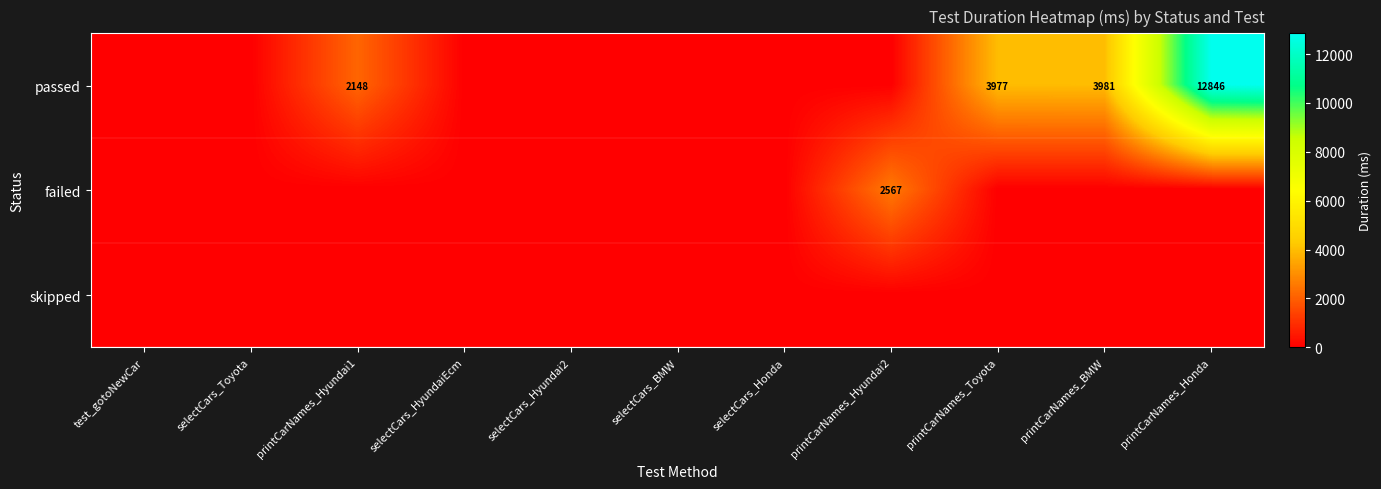

The value of passed at printCarNames_BMW is 3981. True or false?

True